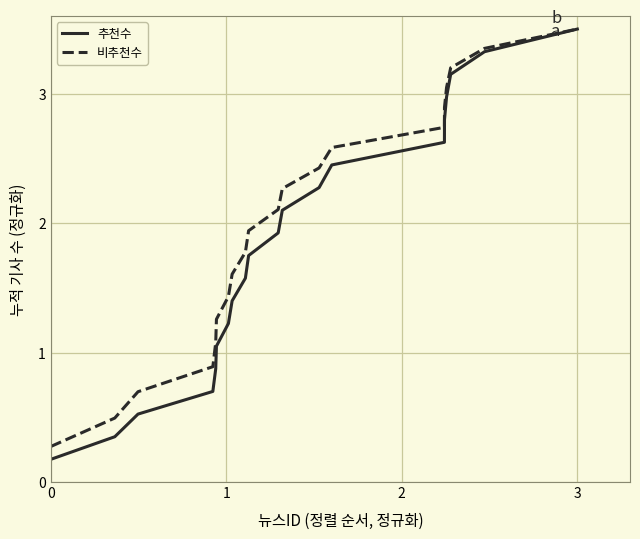

What is the greatest value displayed?

3.5